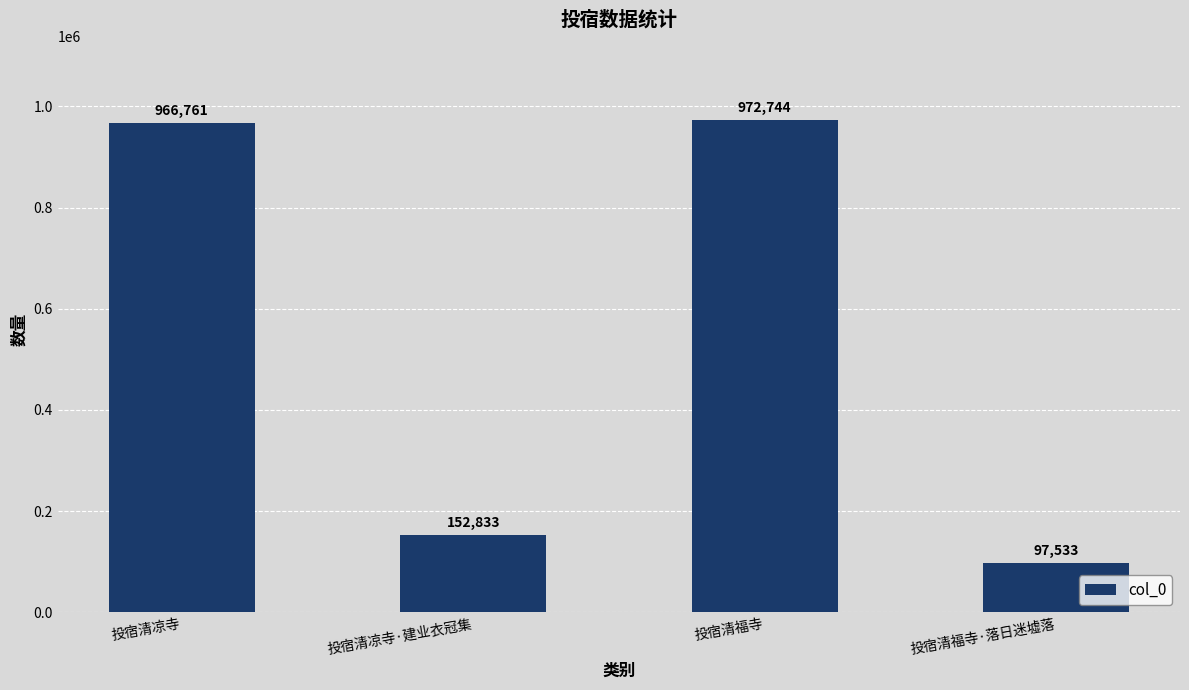

Which category has the lowest value across all series?

投宿清福寺·落日迷墟落